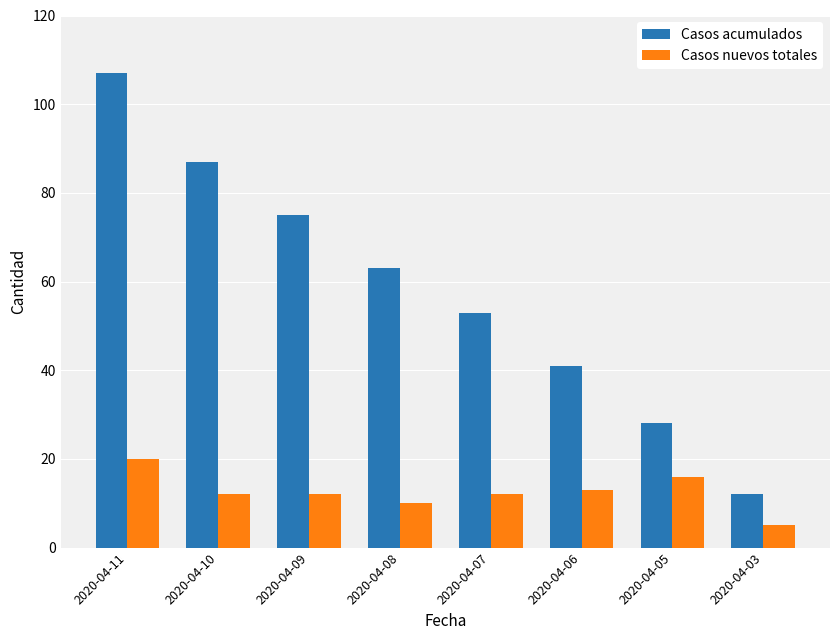

How many categories are shown in the chart?

8